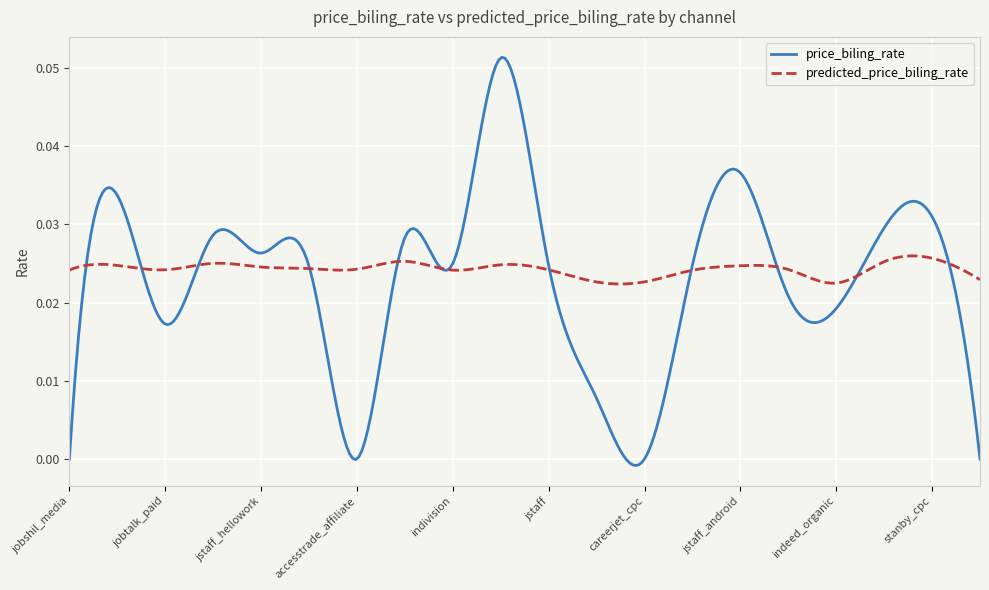

Rank the series by their maximum value, from lowest to highest.

predicted_price_biling_rate, price_biling_rate